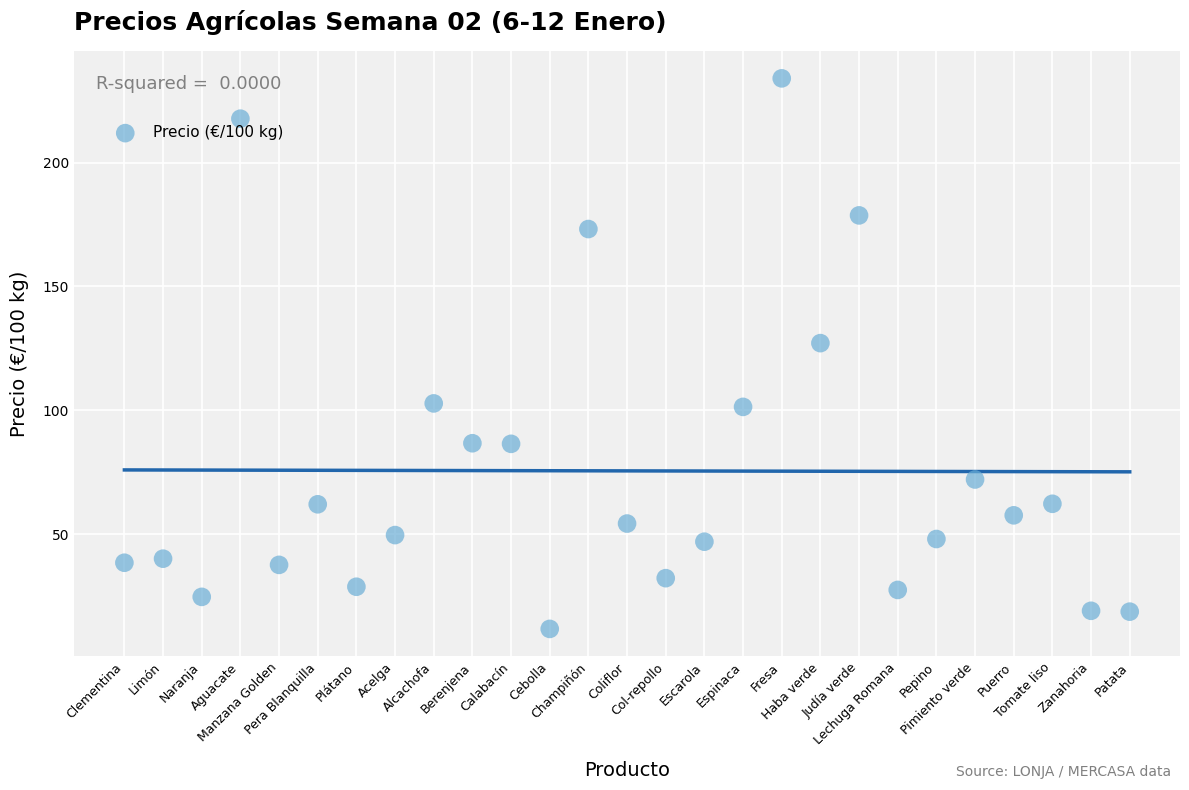

What Y value in the scatter plot is closest to 122?

127.1